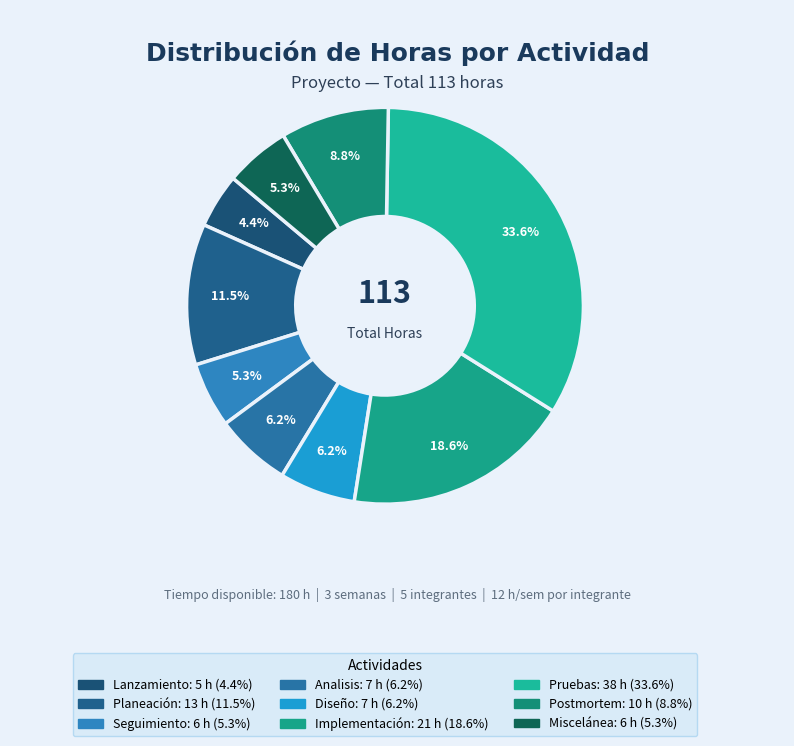

Rank the categories by value from highest to lowest.

Pruebas, Implementación, Planeación, Postmortem, Analisis, Diseño, Seguimiento, Miscelánea, Lanzamiento